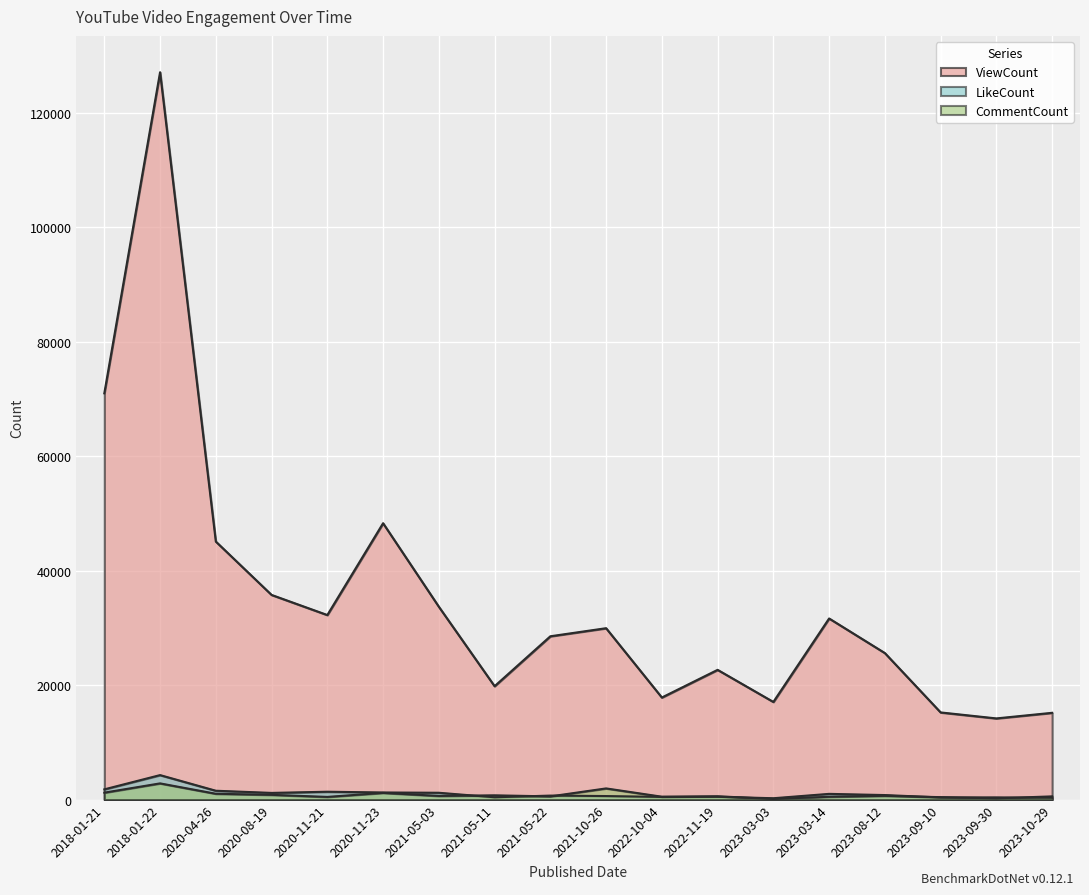

True or false: ViewCount has a value of 3651 at 2023-10-29.

False